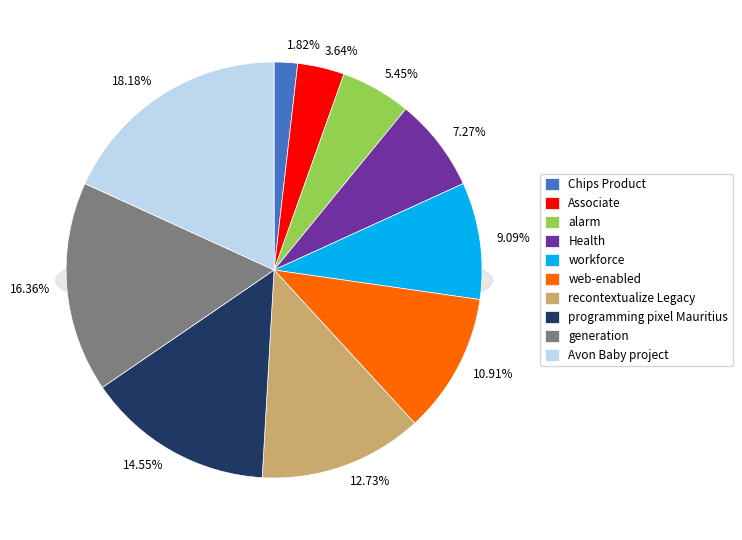

True or false: Health accounts for 1% of the total.

False